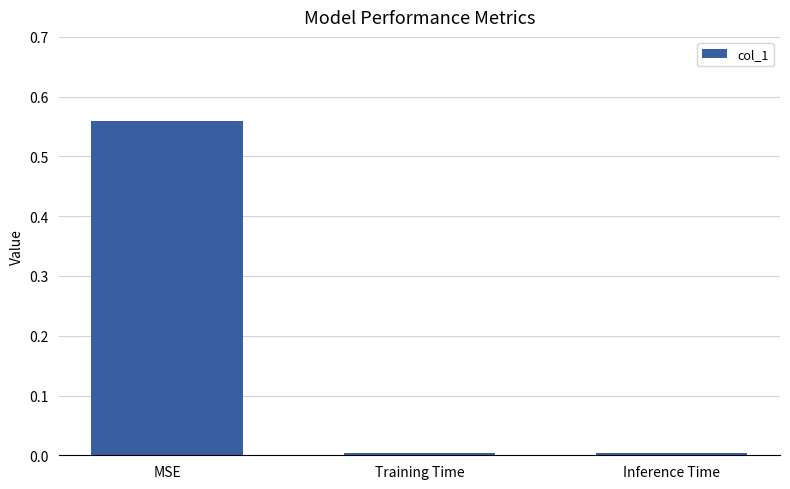

How many series are shown in this chart?

1